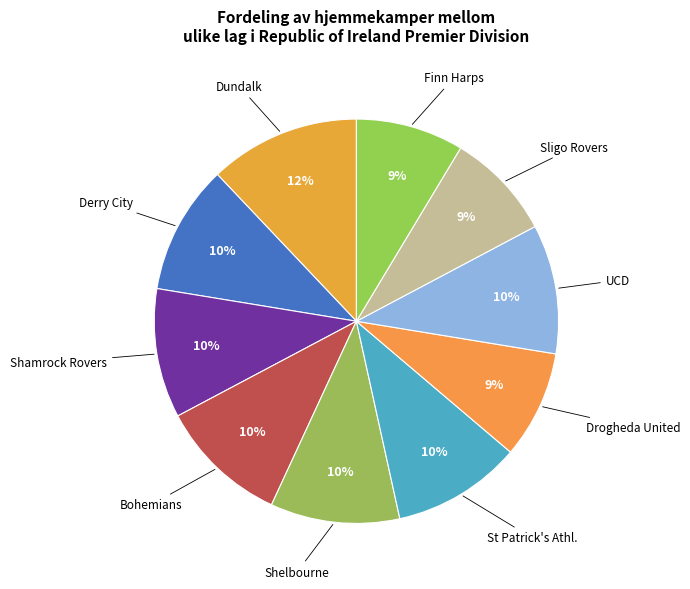

Is the sum of Sligo Rovers and Shamrock Rovers greater than half?

No